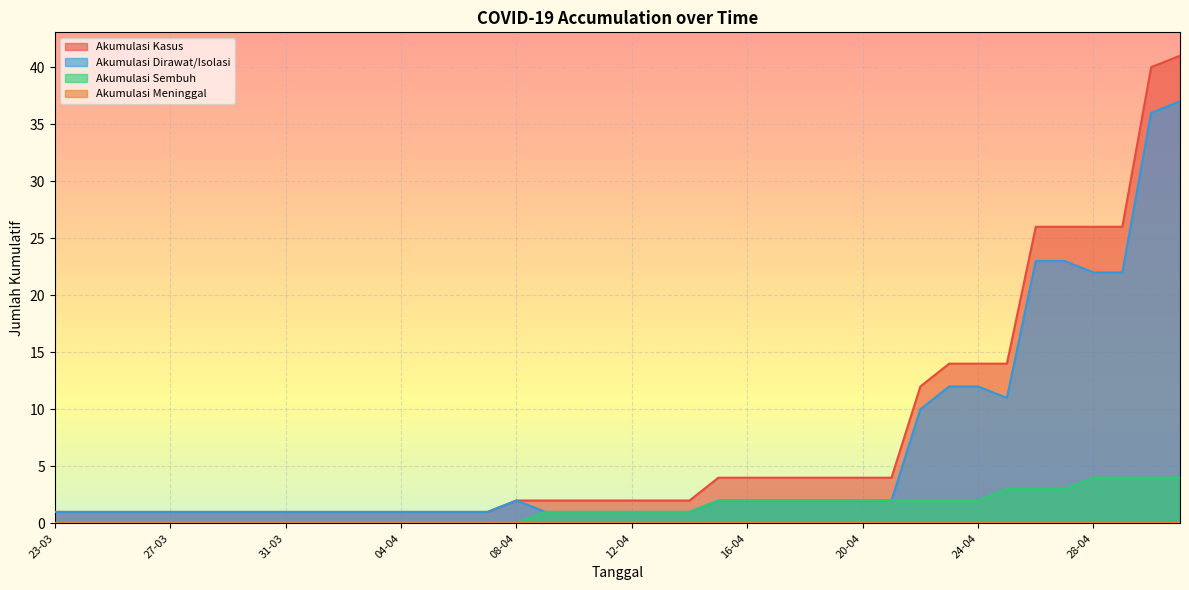

Is it true that AKUMULASI_SEMBUH equals 2 at 23-04?

True